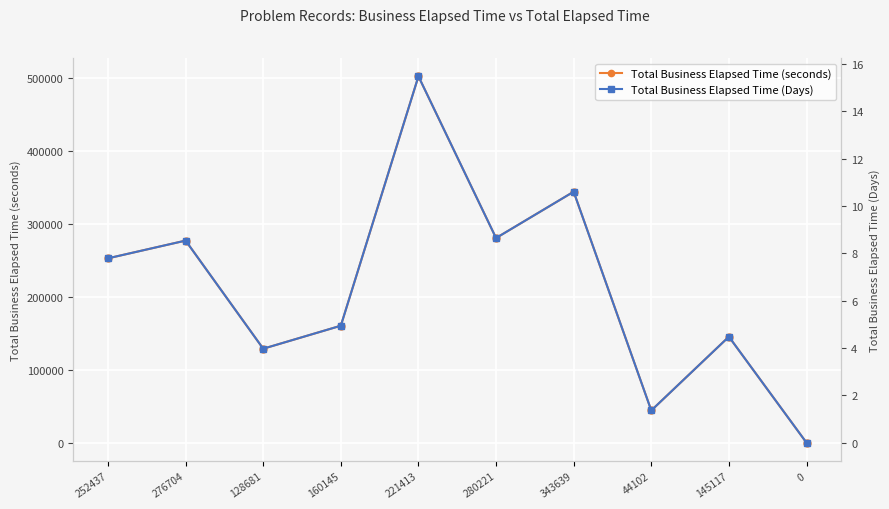

Reading right to left, extract all data points from this chart.

Total Business Elapsed Time (seconds): 0=0.0	145117=145117.0	44102=44102.0	343639=343639.0	280221=280221.0	221413=501634.0	160145=160145.0	128681=128681.0	276704=276704.0	252437=252437.0
Total Business Elapsed Time (Days): 0=0.0	145117=4.5	44102=1.4	343639=10.6	280221=8.6	221413=15.5	160145=4.9	128681=4.0	276704=8.5	252437=7.8